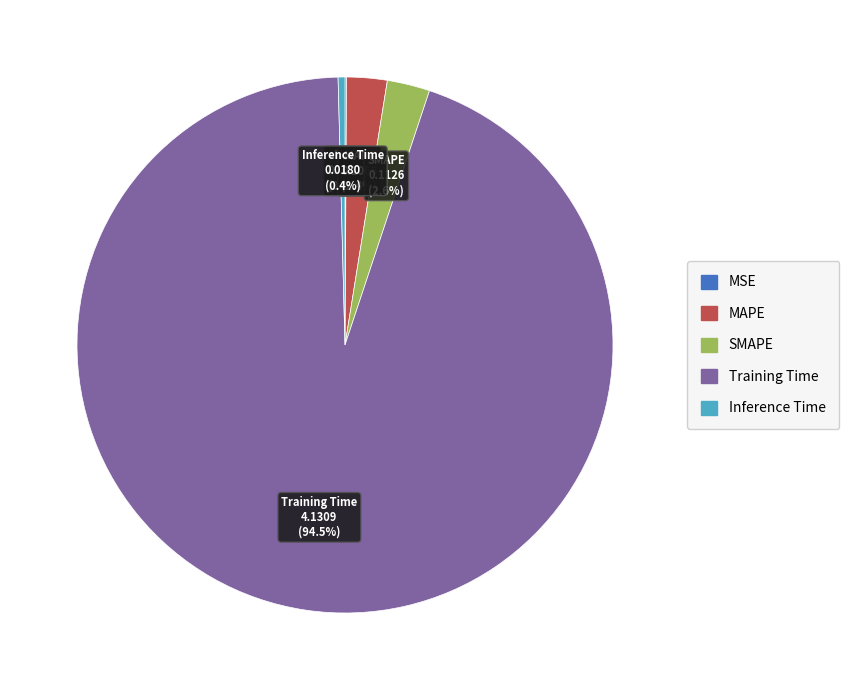

Combined, what portion of the pie is SMAPE and MAPE?

5.0%